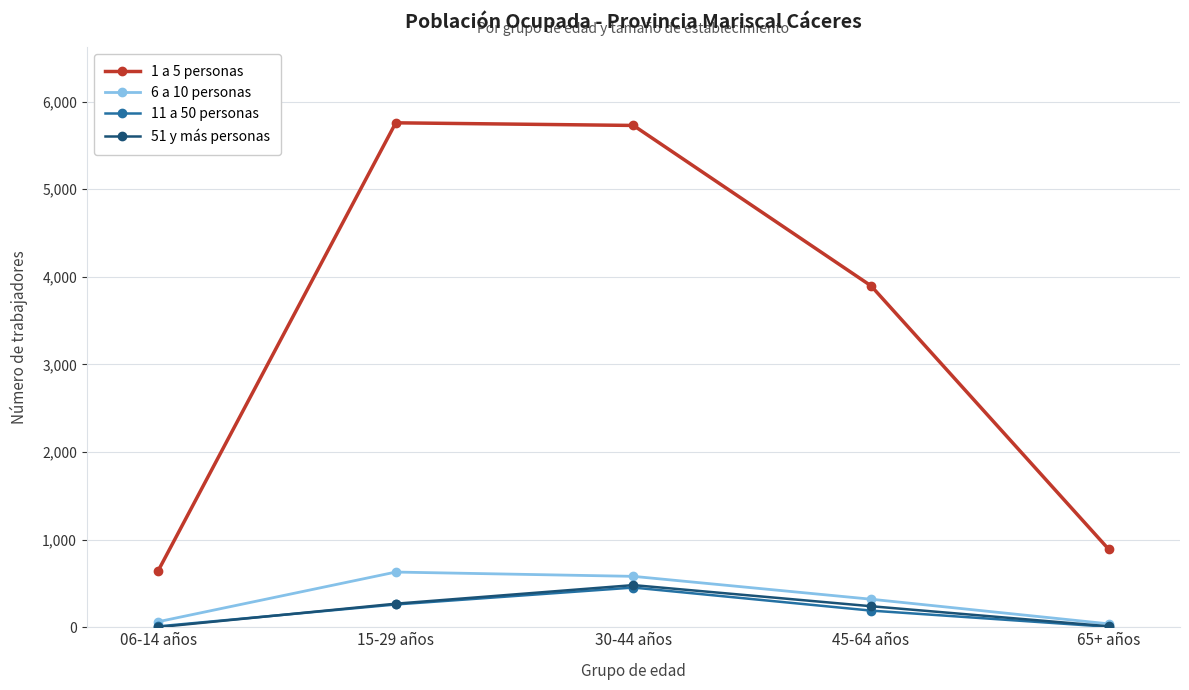

What is the label of the 5th point from the right?

06-14 años